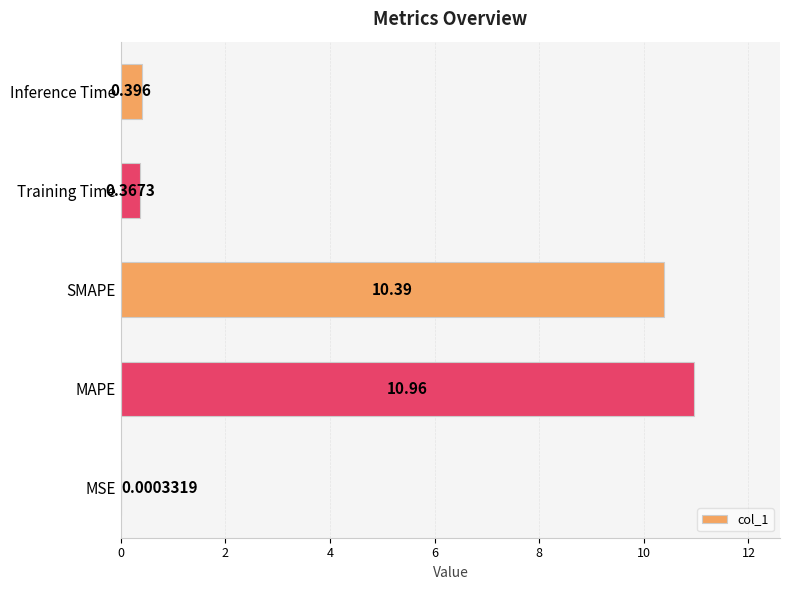

What is the sum of all values?

22.1